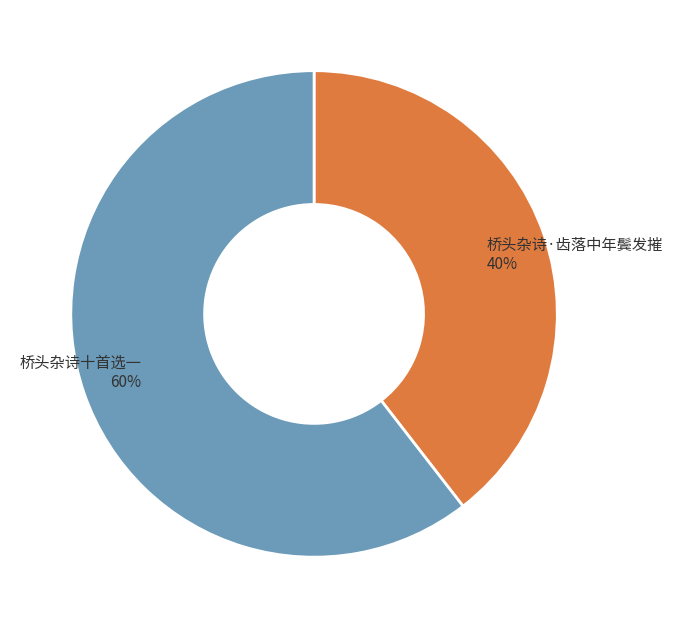

Which slice represents more than half of the pie?

桥头杂诗十首选一